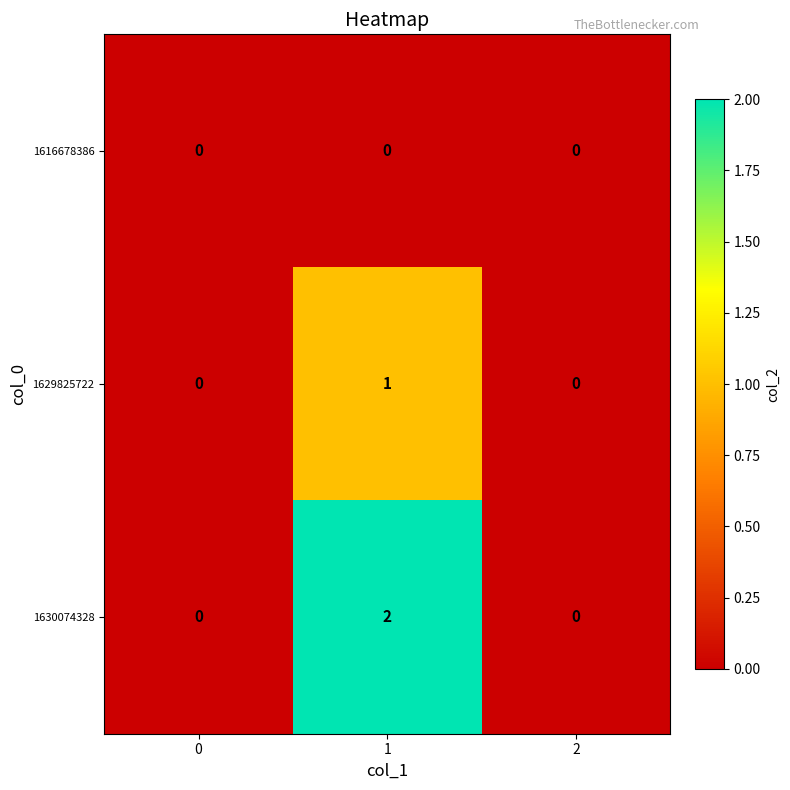

List the series in order of their peak value, lowest first.

1616678386, 1629825722, 1630074328